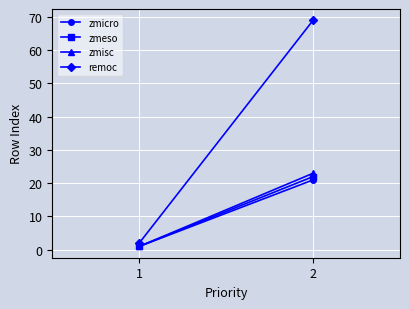

Is this an area chart (filled region under the line)?

No